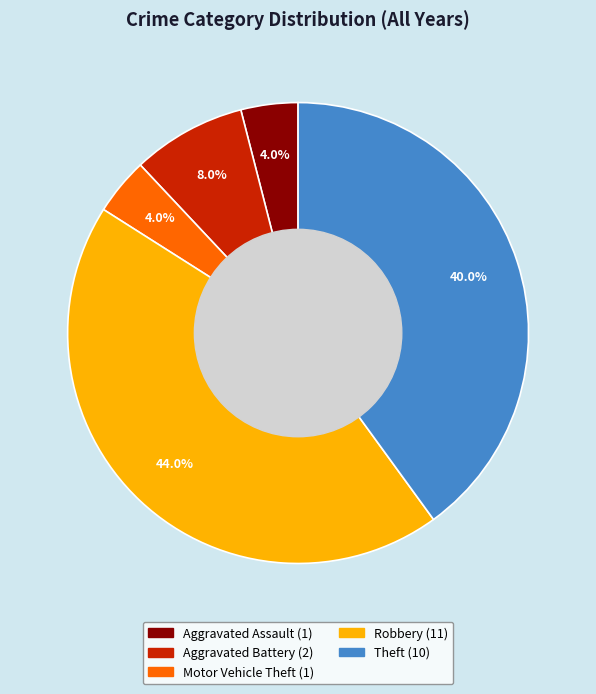

Is Robbery the majority of the pie?

No